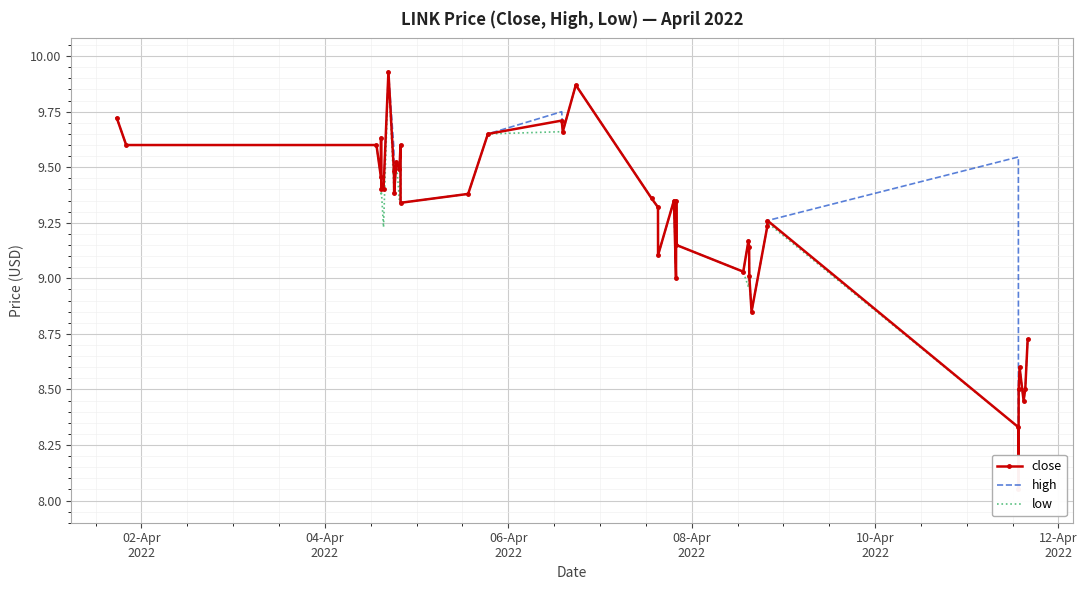

The high series shows 3.0 at 26. True or false?

False